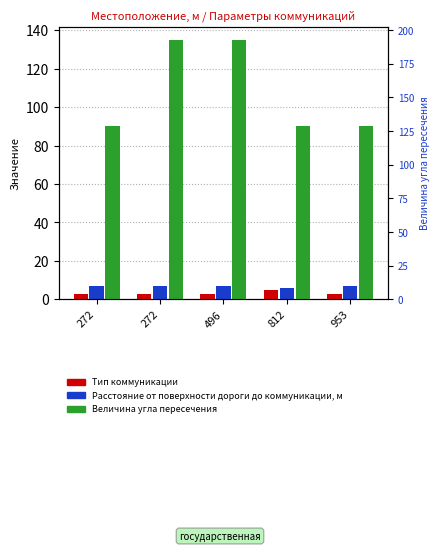

What value does the Величина угла пересечения series have at 812, to the nearest 5?

90